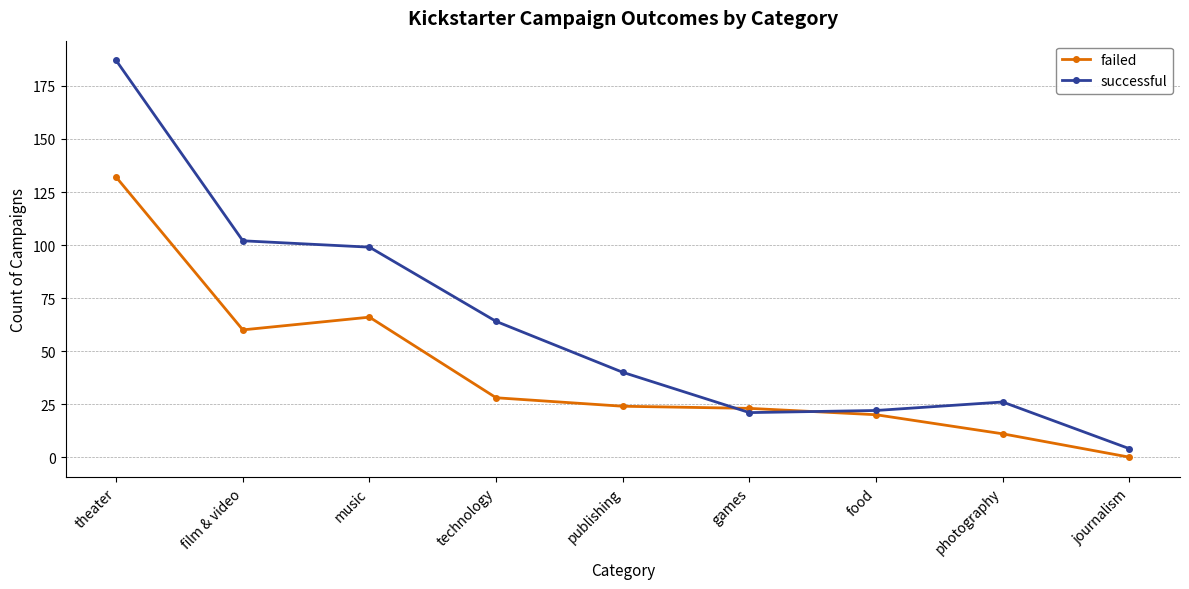

What is the difference between the second highest and second lowest values in the successful series?

81